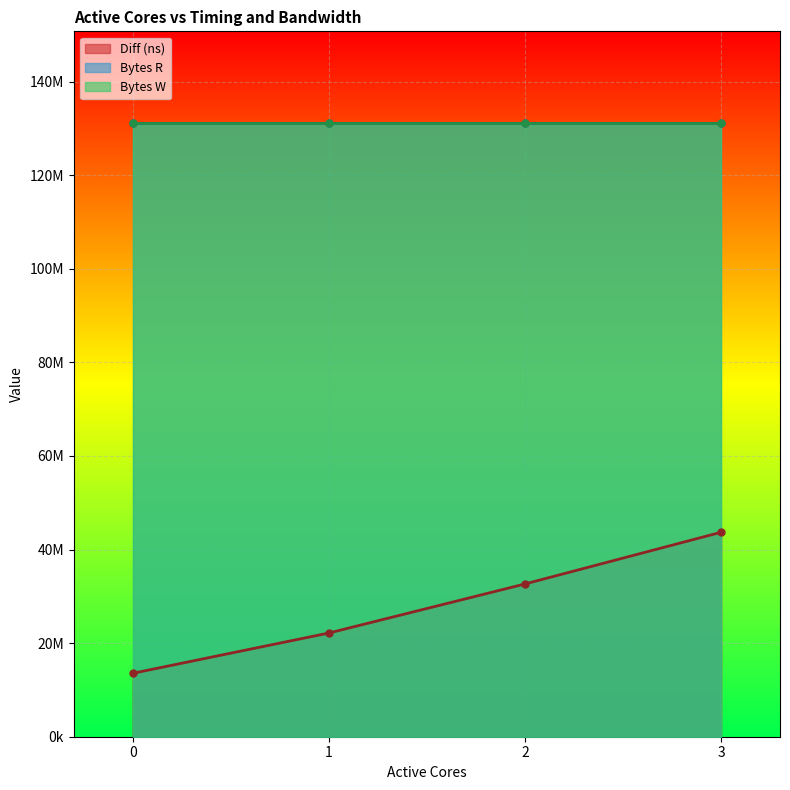

What is the difference between the Diff (ns) values at 1 and 3?

21540952